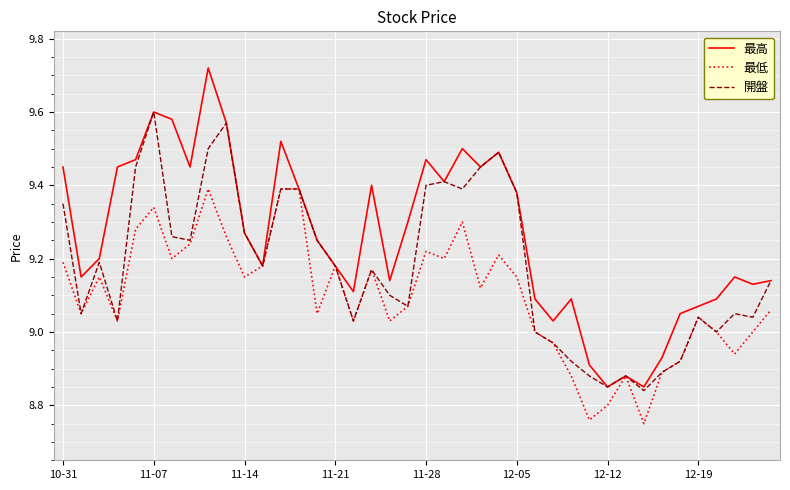

How many categories are shown in the chart?

40